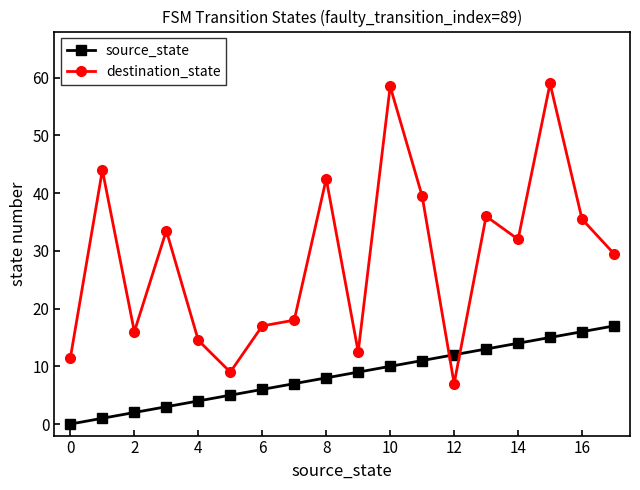

At how many categories does at least one series exceed 31?

9